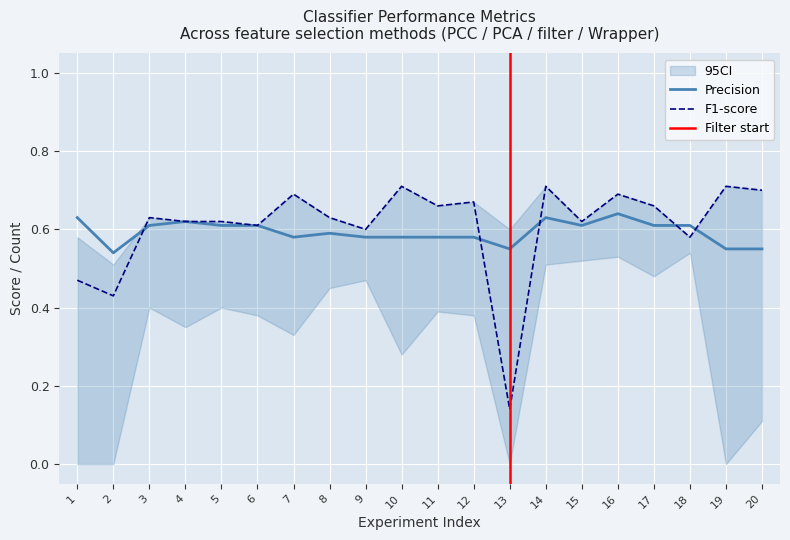

What is the spread (max minus min) of values at 14?

0.1